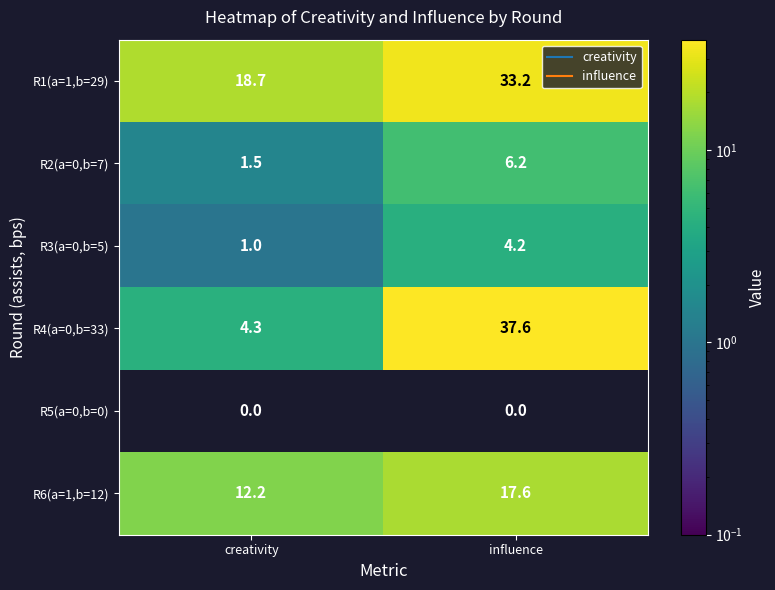

Reading right to left, transcribe all the data shown in this chart.

R1(a=1,b=29): influence=33.2	creativity=18.7
R2(a=0,b=7): influence=6.2	creativity=1.5
R3(a=0,b=5): influence=4.2	creativity=1.0
R4(a=0,b=33): influence=37.6	creativity=4.3
R5(a=0,b=0): influence=0.0	creativity=0.0
R6(a=1,b=12): influence=17.6	creativity=12.2